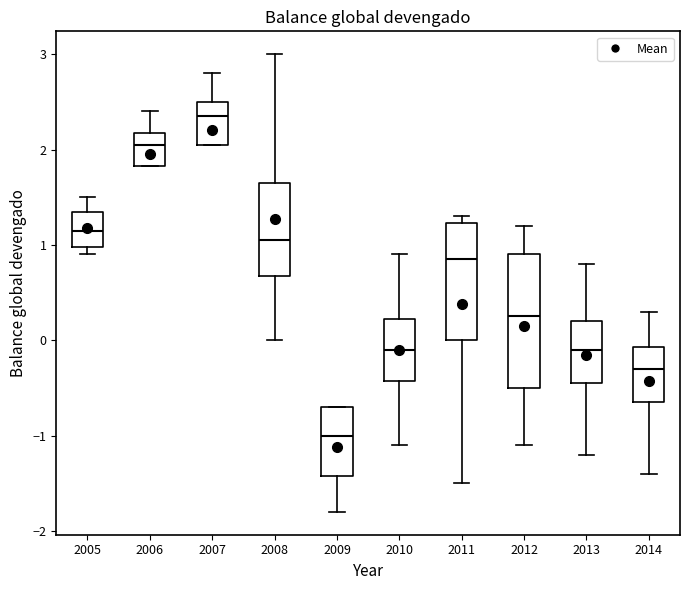

Reading left to right, transcribe this box plot: for each box, give where its median line is, the range the box spans, and where its two whiskers end, as read against the y-axis. The values are not printed on the chart, so give them approximately, as read against the axis.

2005: median 1.2, box 1.0 to 1.4, whiskers 0.9 to 1.5
2006: median 2.1, box 1.8 to 2.2, whiskers 1.8 to 2.4
2007: median 2.4, box 2.1 to 2.5, whiskers 2.1 to 2.8
2008: median 1.1, box 0.7 to 1.7, whiskers 0.0 to 3.0
2009: median -1.0, box -1.4 to -0.7, whiskers -1.8 to -0.7
2010: median -0.1, box -0.4 to 0.2, whiskers -1.1 to 0.9
2011: median 0.9, box 0.0 to 1.2, whiskers -1.5 to 1.3
2012: median 0.3, box -0.5 to 0.9, whiskers -1.1 to 1.2
2013: median -0.1, box -0.4 to 0.2, whiskers -1.2 to 0.8
2014: median -0.3, box -0.6 to -0.1, whiskers -1.4 to 0.3